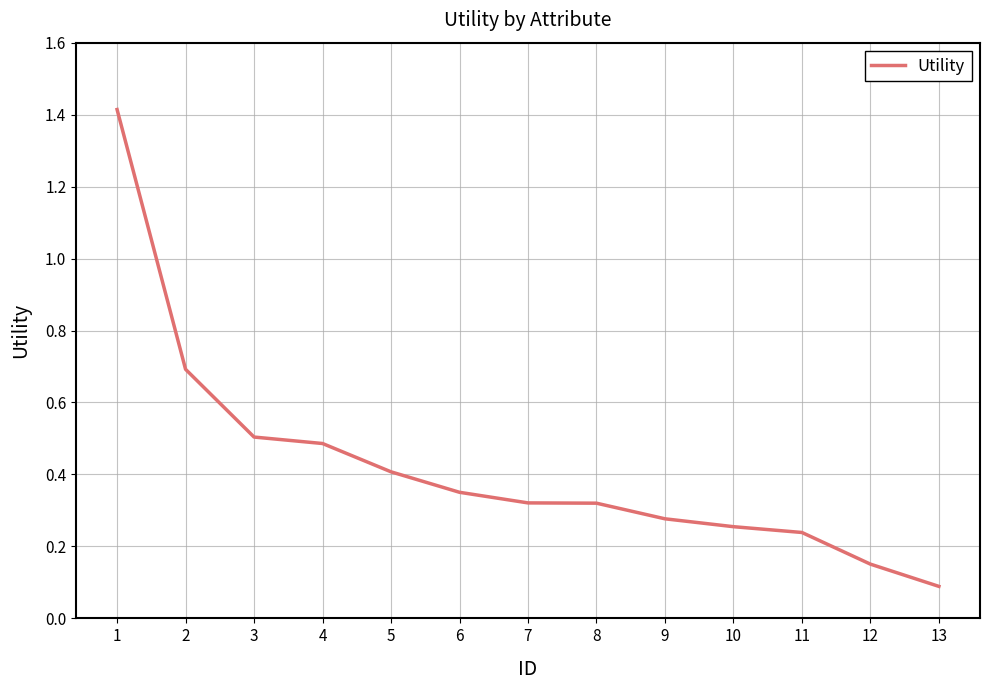

At which label is the value closest to 0?

13